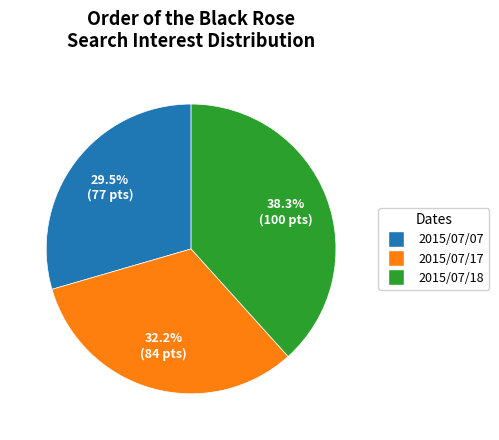

Rank the categories by value from highest to lowest.

2015/07/18, 2015/07/17, 2015/07/07